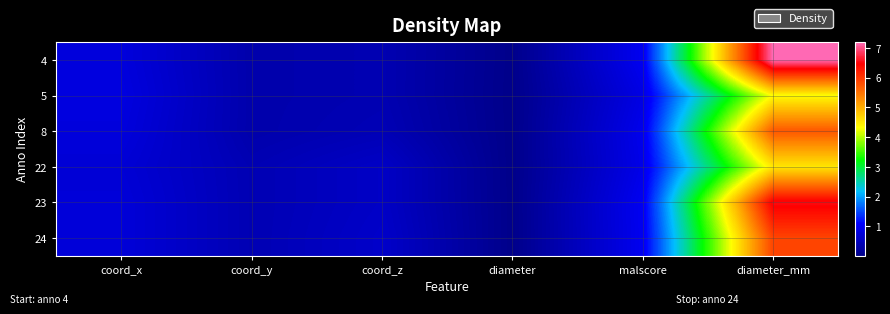

Reading left to right, list all the values displayed in this chart.

4: coord_x=0.8	coord_y=0.3	coord_z=0.4	diameter=0.0	malscore=1.0	diameter_mm=7.2
5: coord_x=0.8	coord_y=0.3	coord_z=0.4	diameter=0.0	malscore=0.9	diameter_mm=4.3
8: coord_x=0.8	coord_y=0.3	coord_z=0.4	diameter=0.0	malscore=0.9	diameter_mm=5.7
22: coord_x=0.7	coord_y=0.4	coord_z=0.6	diameter=0.0	malscore=0.9	diameter_mm=4.5
23: coord_x=0.8	coord_y=0.4	coord_z=0.6	diameter=0.0	malscore=1.0	diameter_mm=6.5
24: coord_x=0.8	coord_y=0.4	coord_z=0.6	diameter=0.0	malscore=1.0	diameter_mm=5.9